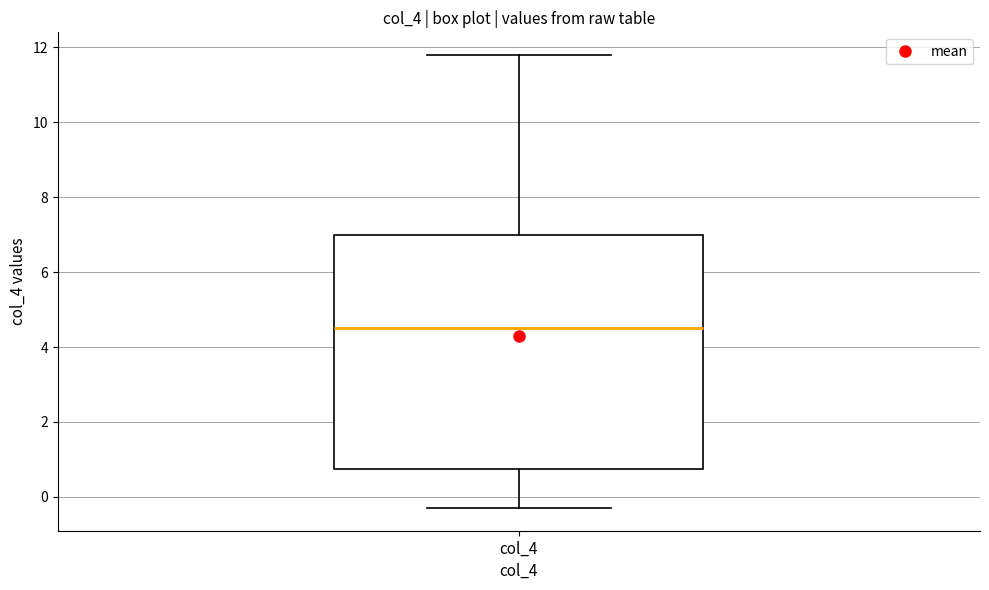

Where does the lower whisker of the box for col_4 end on the y-axis? The values are not printed on the chart, so give them approximately, as read against the axis.

-0.2